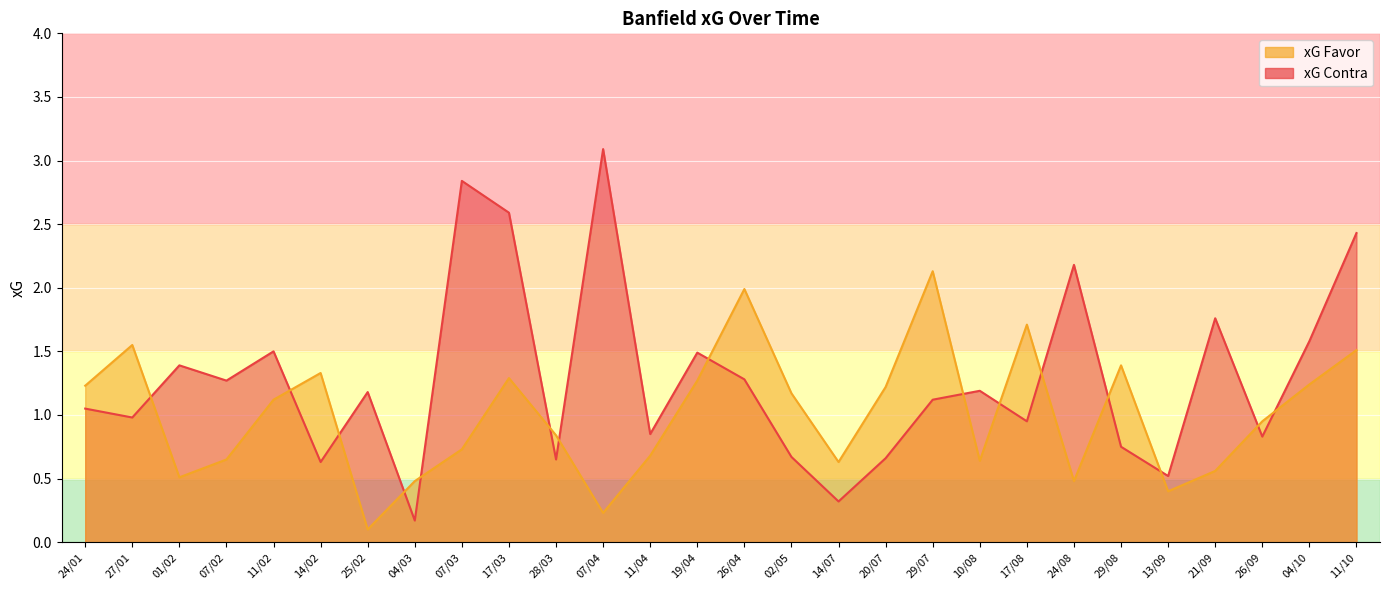

Where is xG Contra nearest to the value 1?

27/01